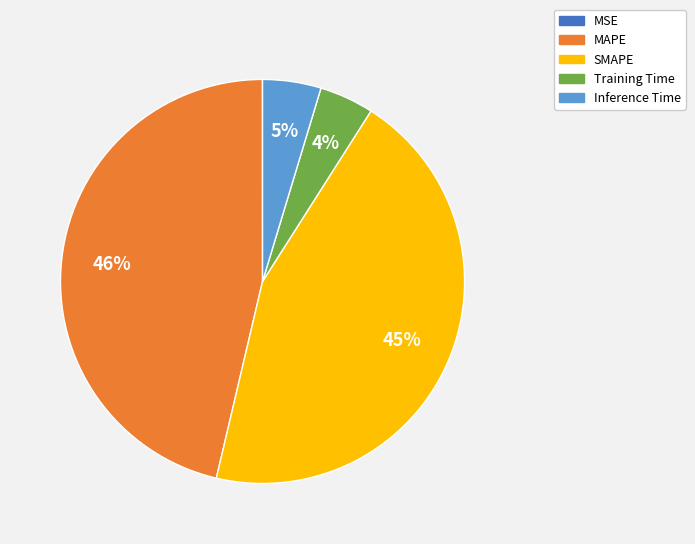

What is the largest slice in the pie chart?

MAPE